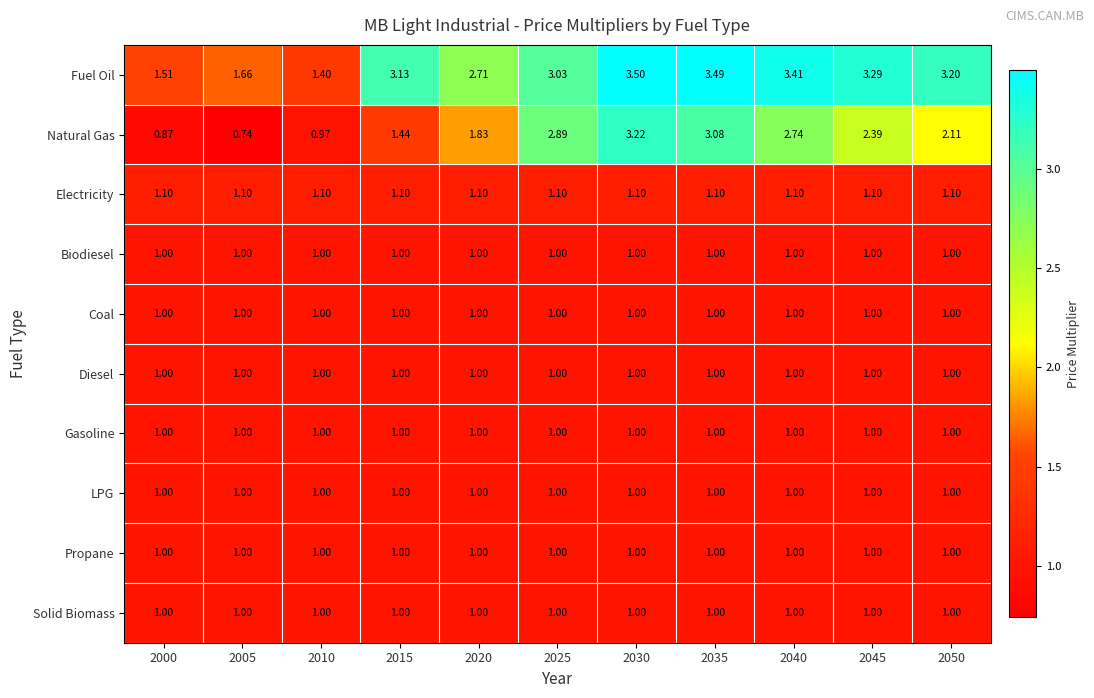

What is the total value across all series at 2000?

10.5